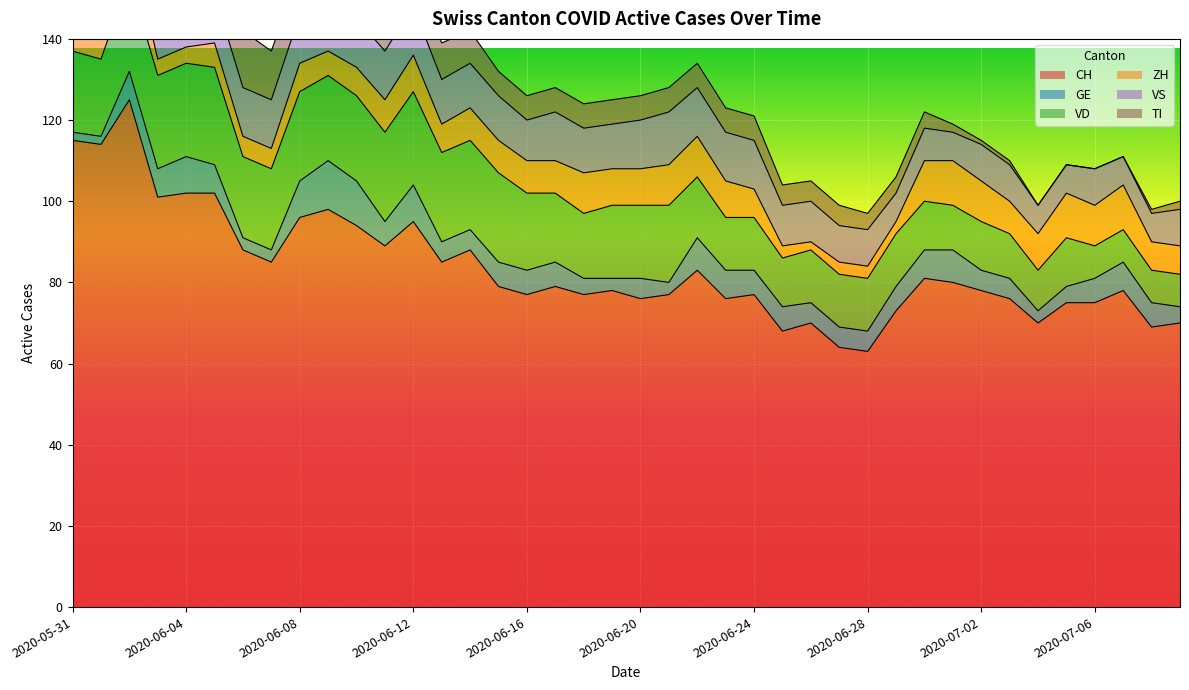

What is the value of the CH point at the 1st from the left?

115